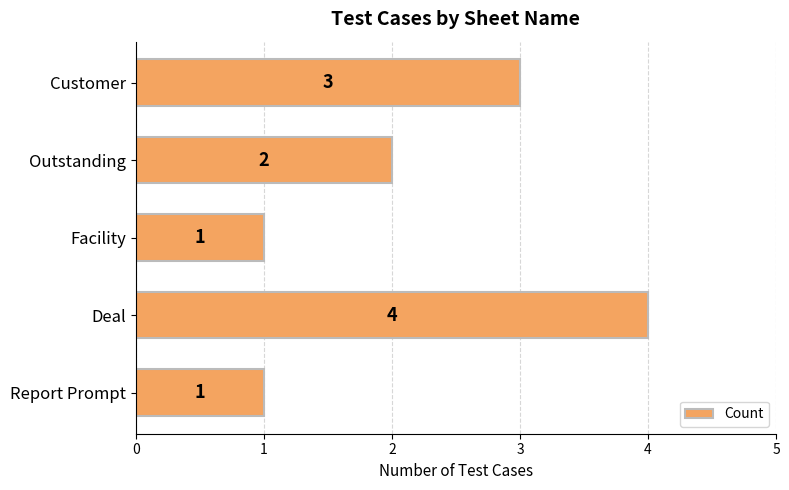

True or false: the data shows 2 at Report Prompt.

False